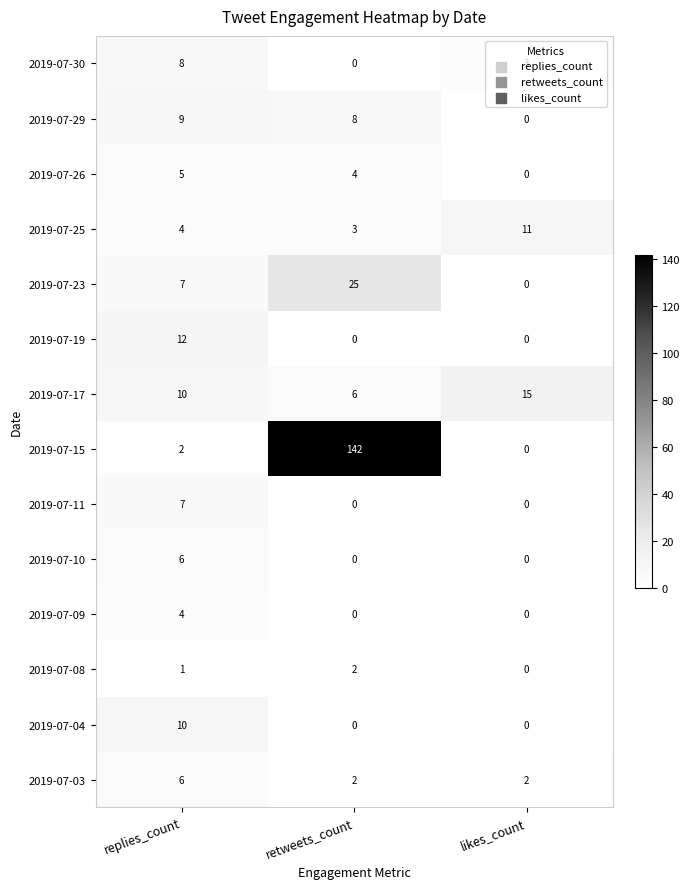

Count the number of data series in this chart.

14